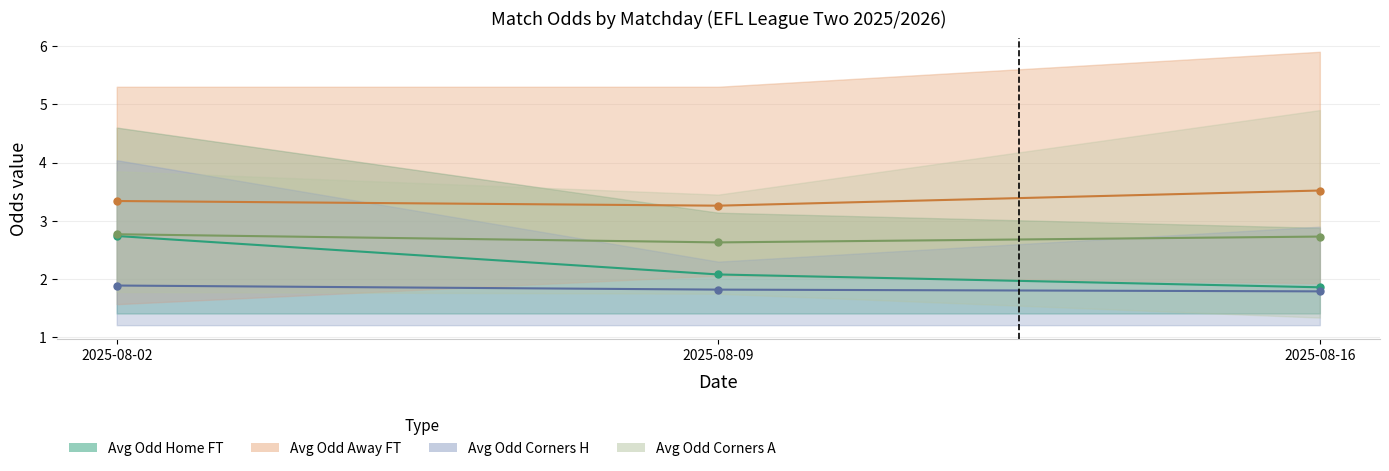

What is the total value across all series at 2025-08-02?

10.7